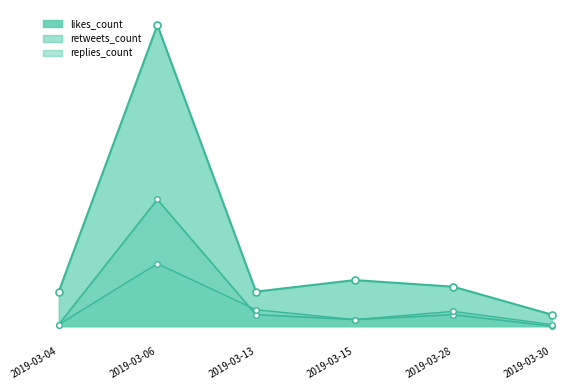

True or false: replies_count and likes_count intersect in this chart.

False